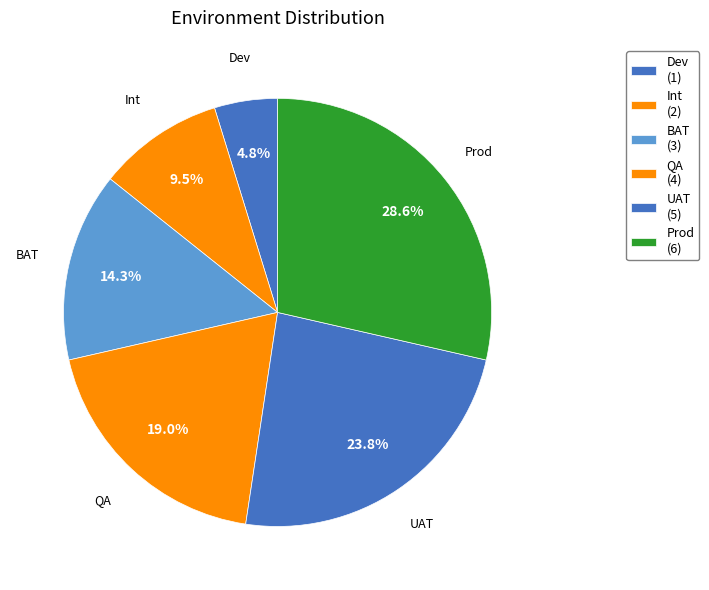

Is there any slice that represents more than half of the pie?

No